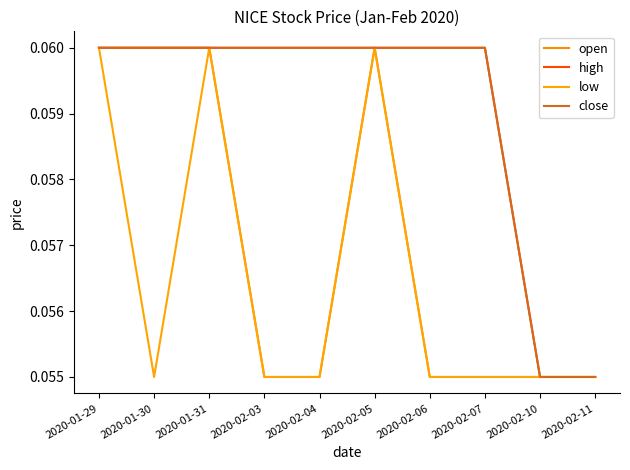

Reading left to right, what are all the values shown in this chart?

open: 2020-01-29=0.1	2020-01-30=0.1	2020-01-31=0.1	2020-02-03=0.1	2020-02-04=0.1	2020-02-05=0.1	2020-02-06=0.1	2020-02-07=0.1	2020-02-10=0.1	2020-02-11=0.1
high: 2020-01-29=0.1	2020-01-30=0.1	2020-01-31=0.1	2020-02-03=0.1	2020-02-04=0.1	2020-02-05=0.1	2020-02-06=0.1	2020-02-07=0.1	2020-02-10=0.1	2020-02-11=0.1
low: 2020-01-29=0.1	2020-01-30=0.1	2020-01-31=0.1	2020-02-03=0.1	2020-02-04=0.1	2020-02-05=0.1	2020-02-06=0.1	2020-02-07=0.1	2020-02-10=0.1	2020-02-11=0.1
close: 2020-01-29=0.1	2020-01-30=0.1	2020-01-31=0.1	2020-02-03=0.1	2020-02-04=0.1	2020-02-05=0.1	2020-02-06=0.1	2020-02-07=0.1	2020-02-10=0.1	2020-02-11=0.1